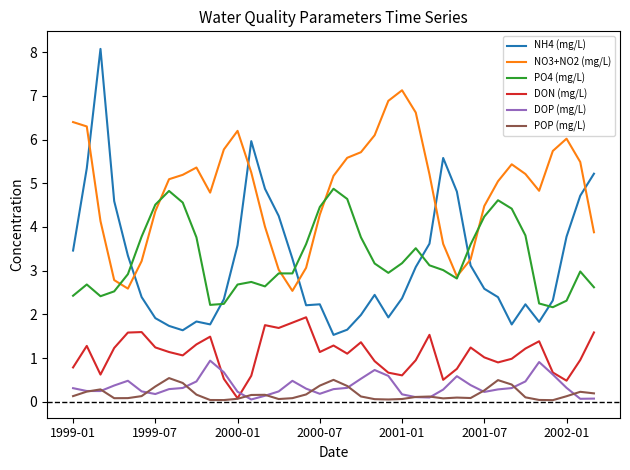

How many categories are shown in the chart?

39